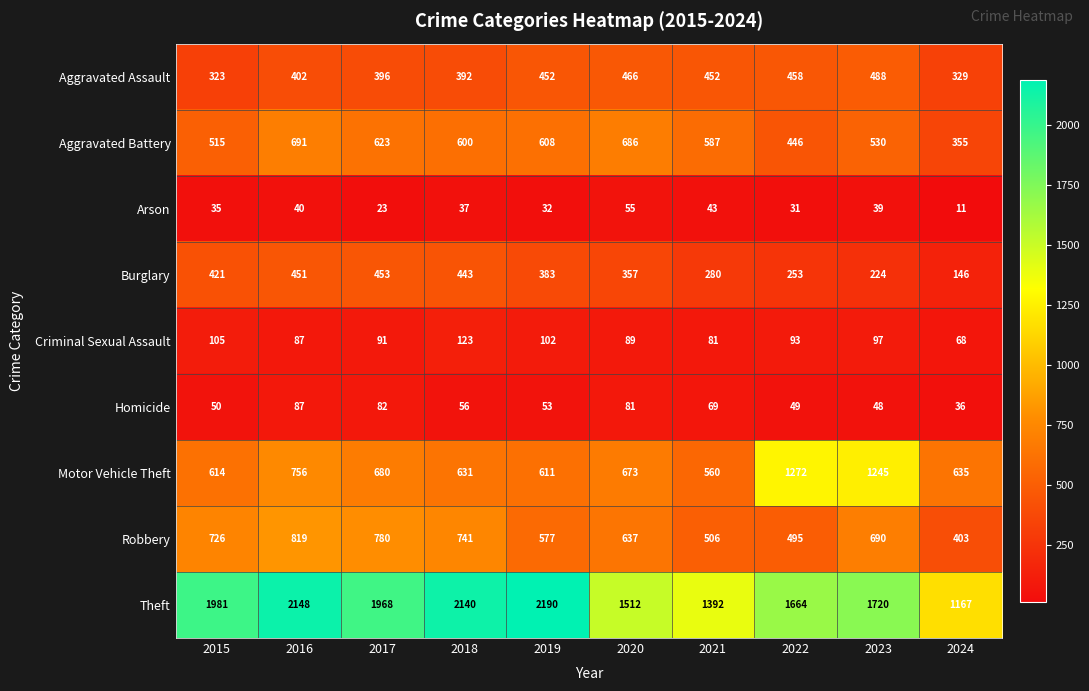

Which series has the largest total across all categories?

Theft